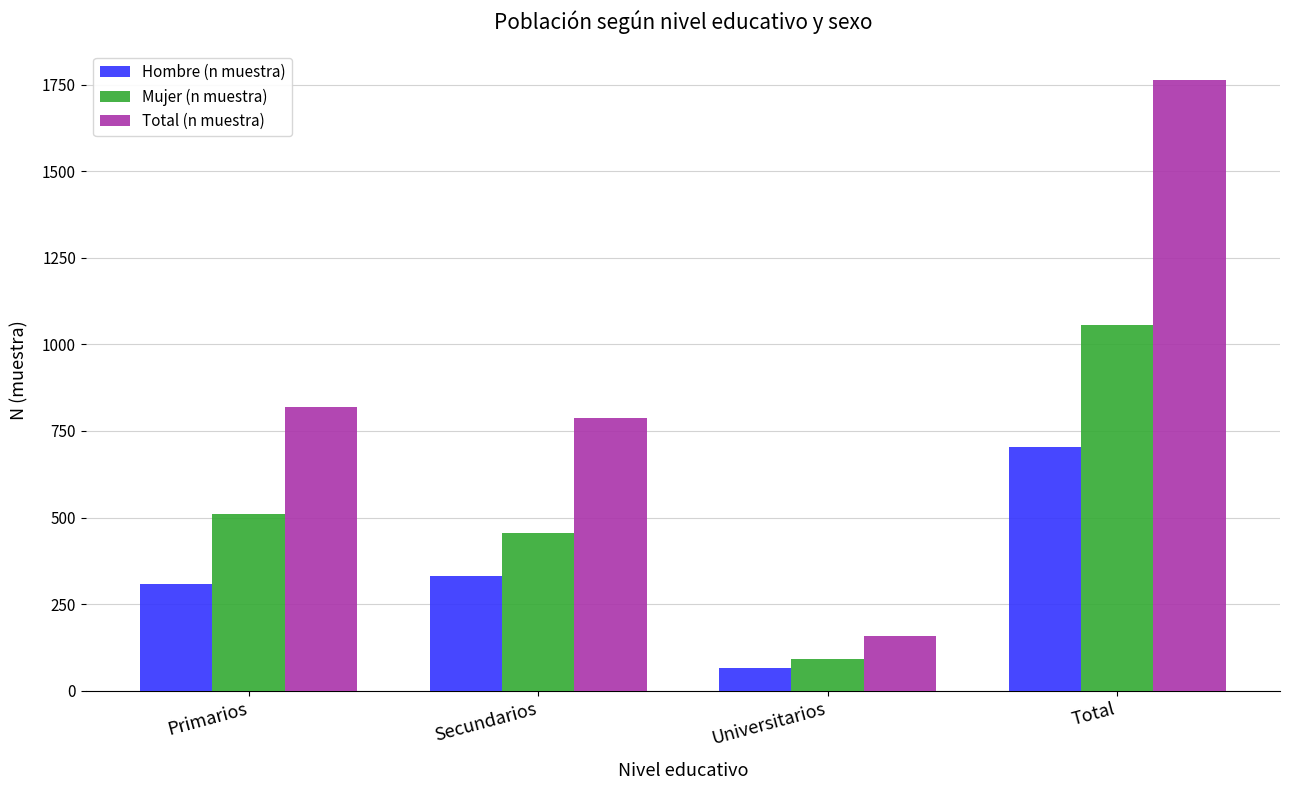

Read the Mujer (n muestra) value at Total.

1057